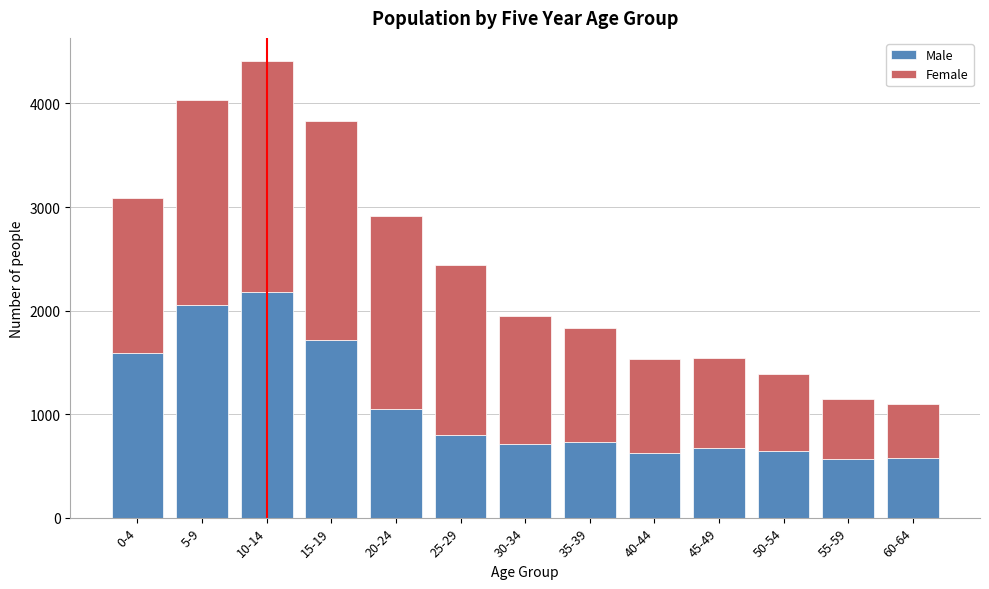

Where is Male nearest to the value 1374?

0-4